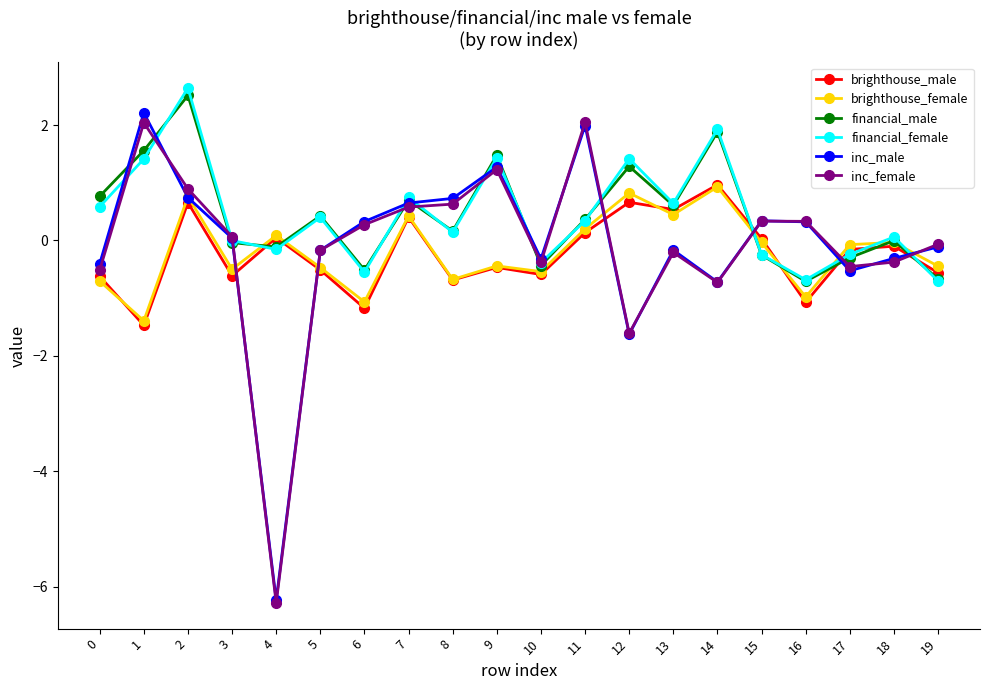

True or false: financial_female has a value of 1.4 at 9.

True